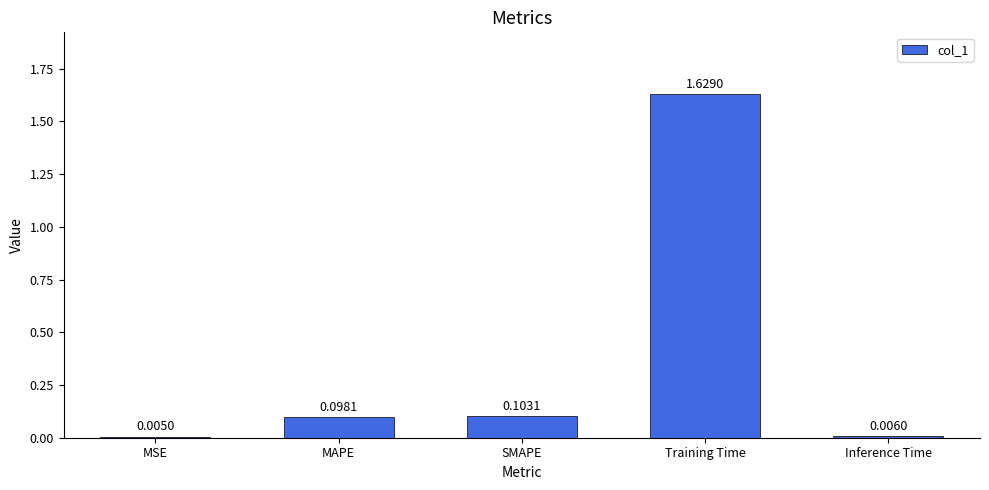

What is the sum of all values?

1.8